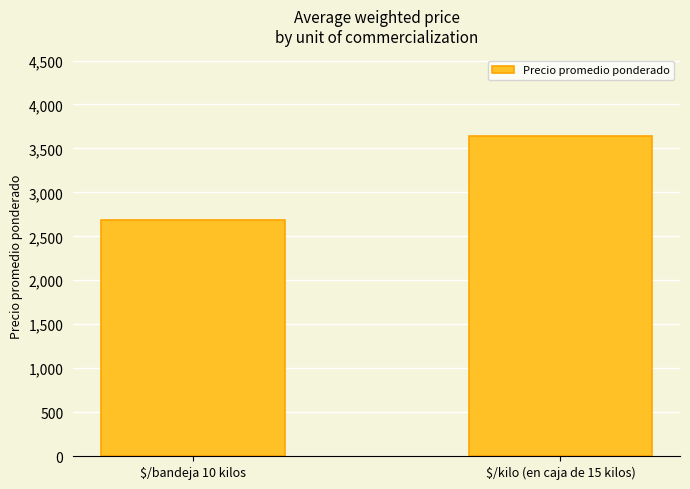

Rank the categories by value from highest to lowest.

$/kilo (en caja de 15 kilos), $/bandeja 10 kilos